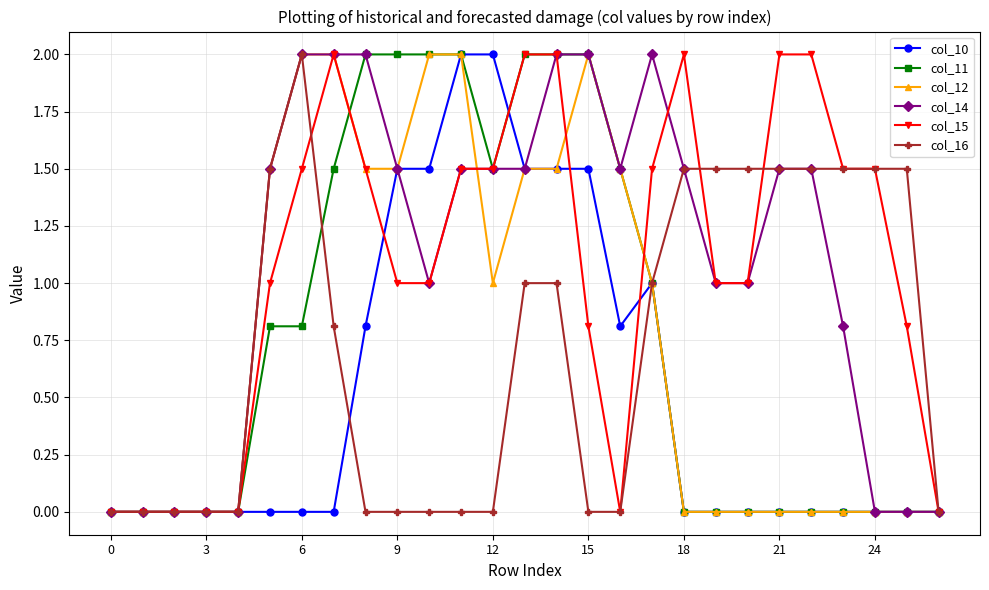

How many lines are shown in the chart?

6